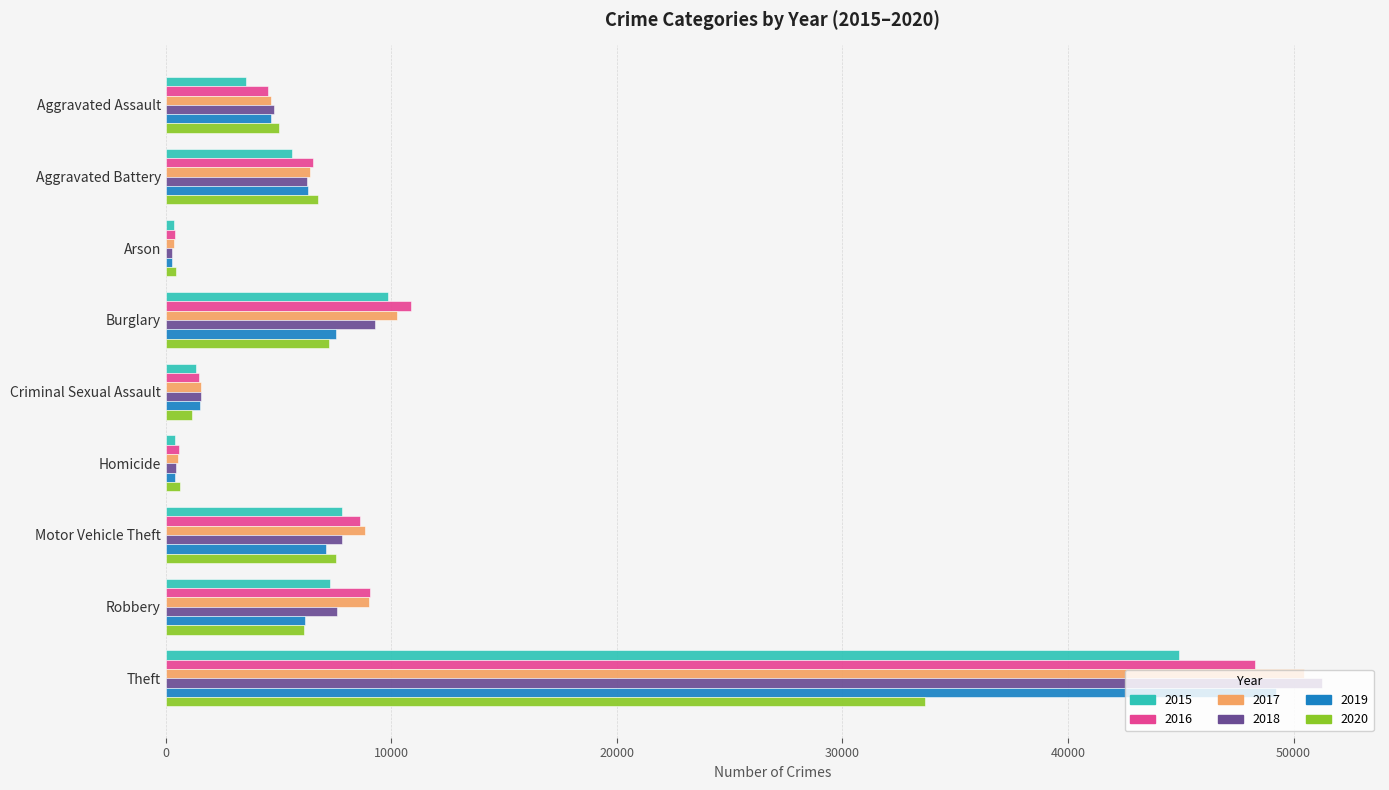

Which label corresponds to the largest value in the chart?

Theft